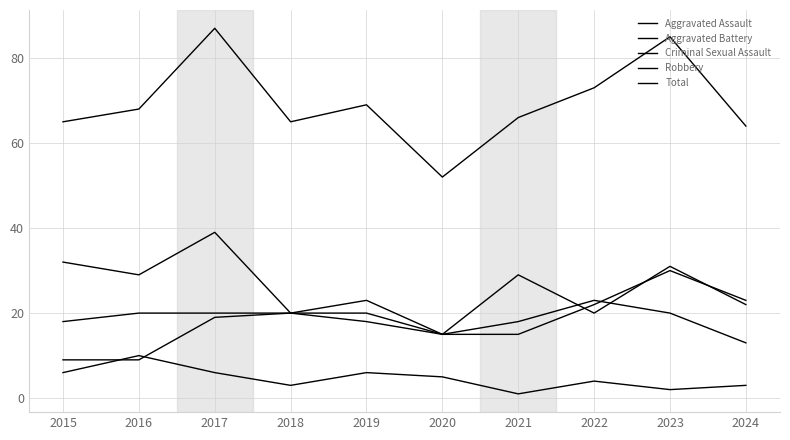

How many lines are shown in the chart?

5